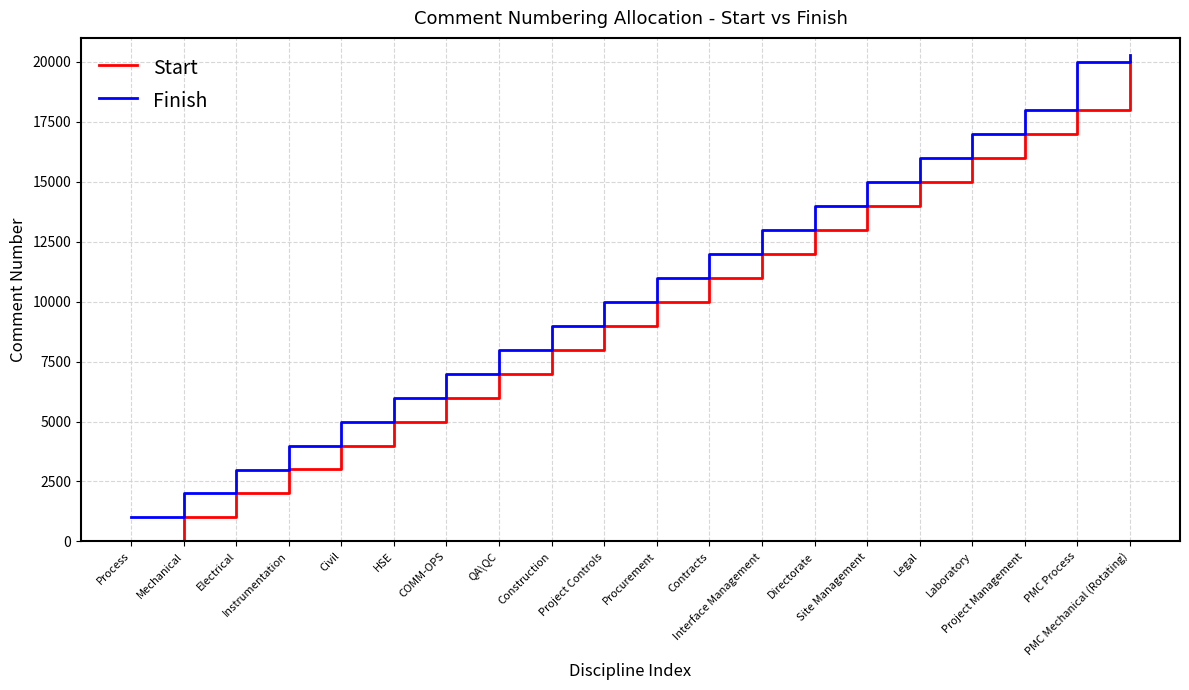

Rank the series by their average value, from highest to lowest.

Finish, Start